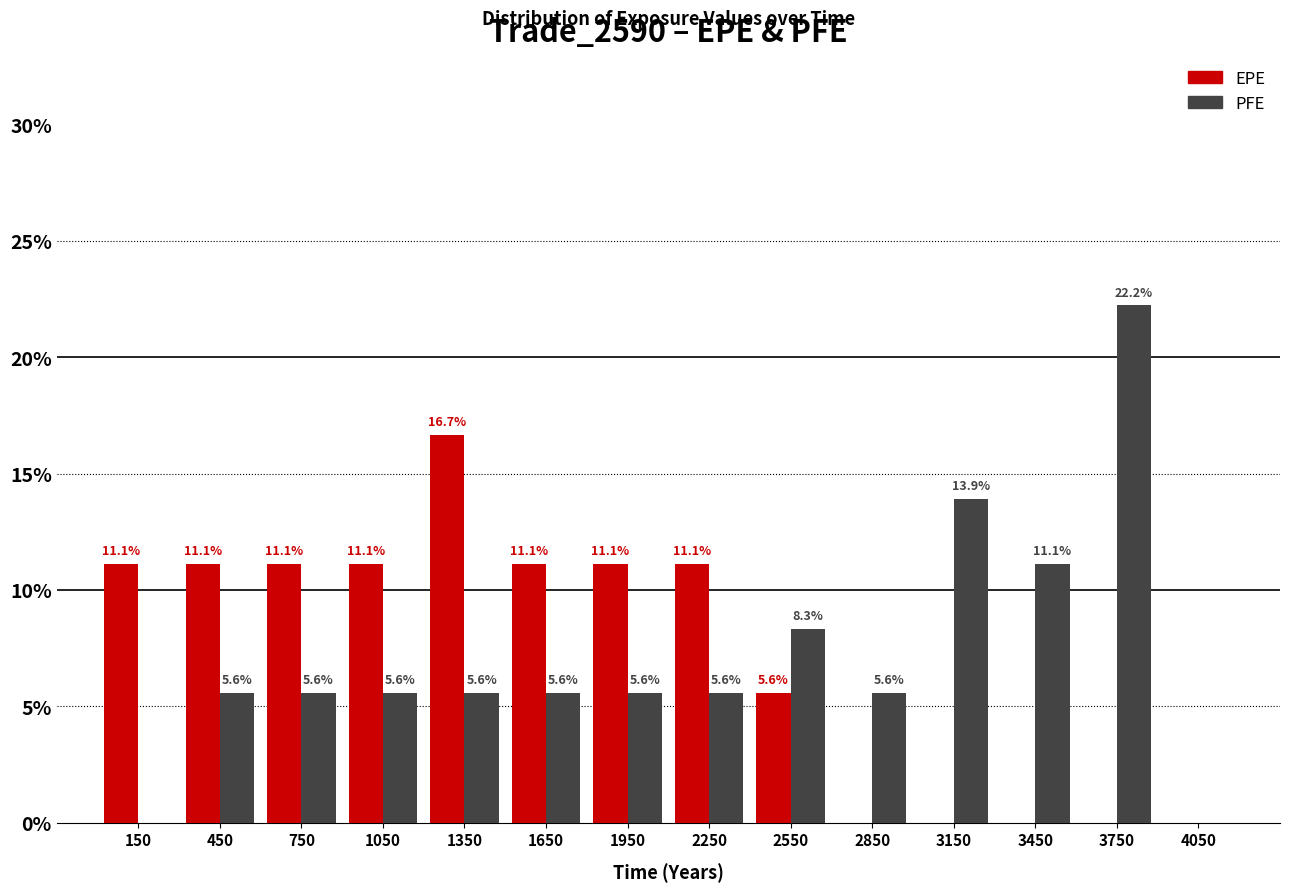

In the EPE series, which range on the x-axis has the tallest bar?

1200 to 1500